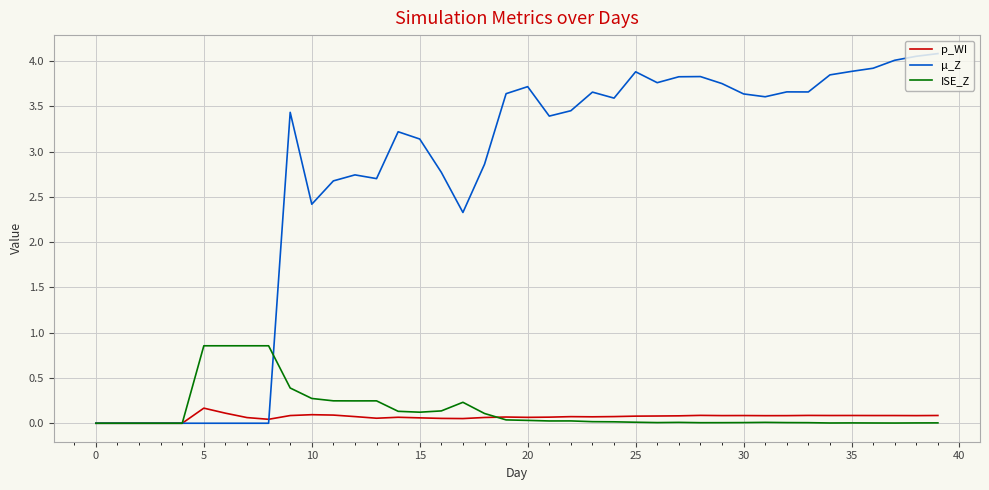

Which series has the largest total across all categories?

µ_Z